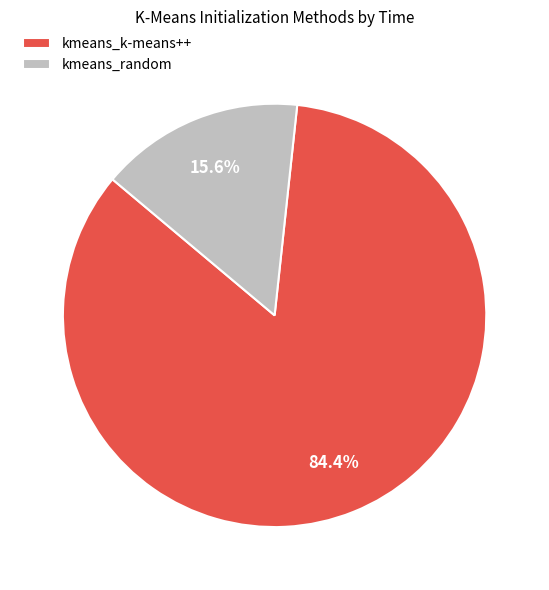

To the nearest percent, what is the difference between the kmeans_random and kmeans_k-means++ slice percentages?

69%